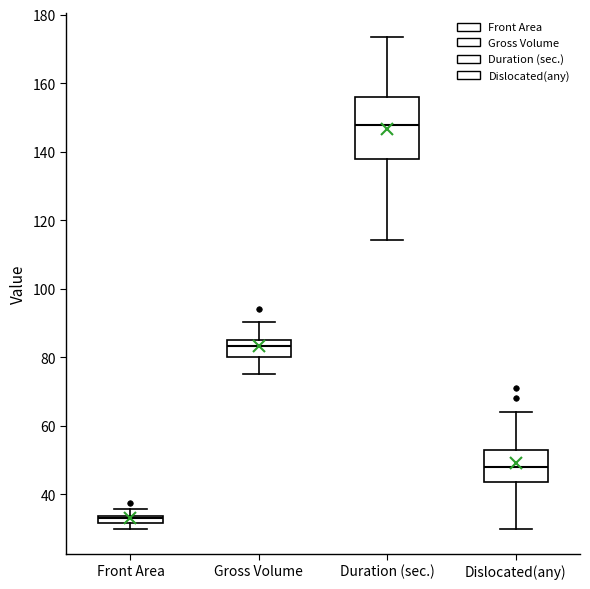

Which box has the lowest median line?

Front Area